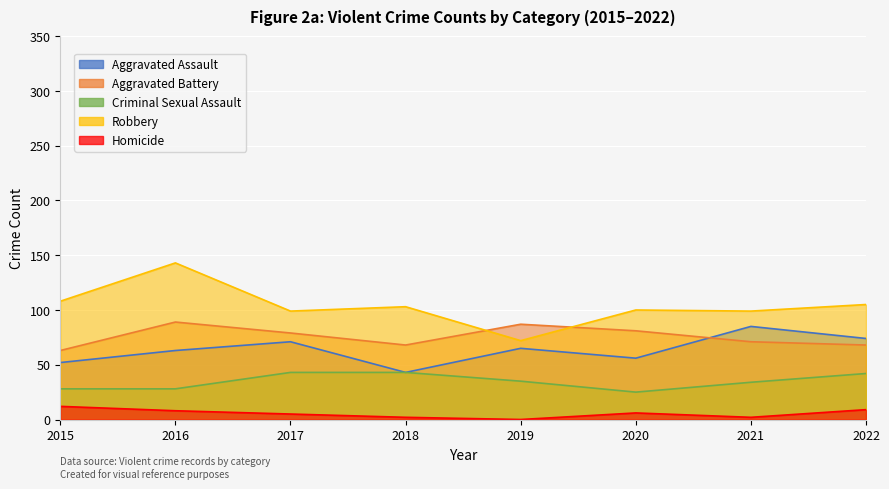

How many values in the Aggravated Battery series are below 79?

4